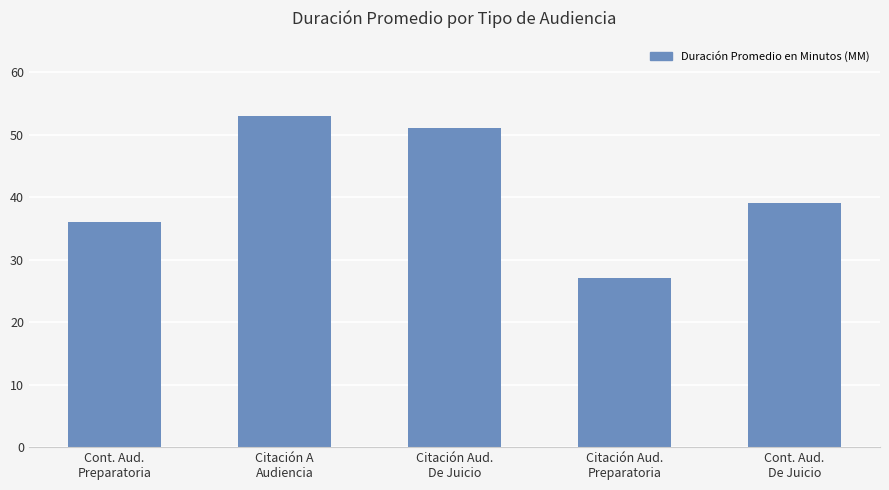

What is the label of the 4th bar from the right?

Citación A
Audiencia